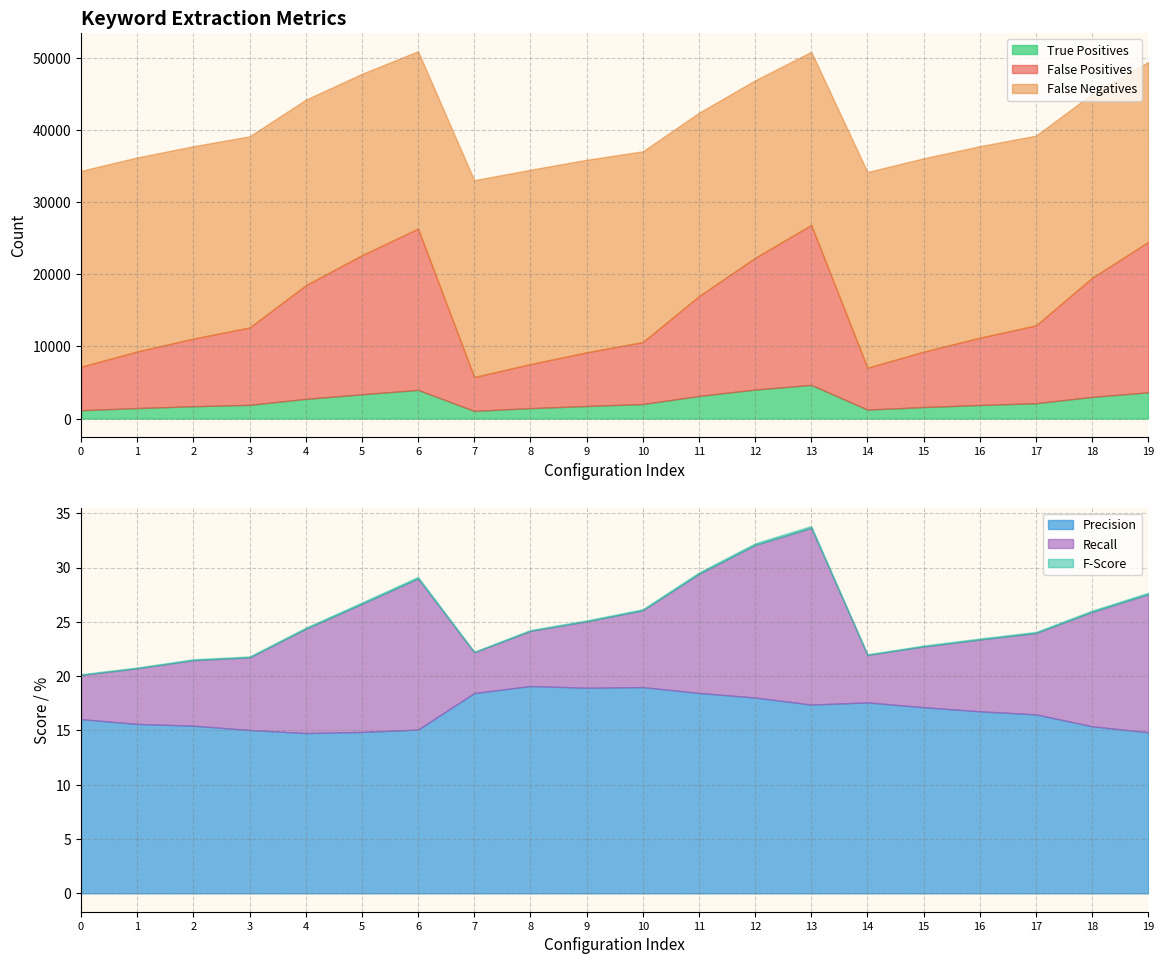

True or false: Recall and False Positives intersect in this chart.

False